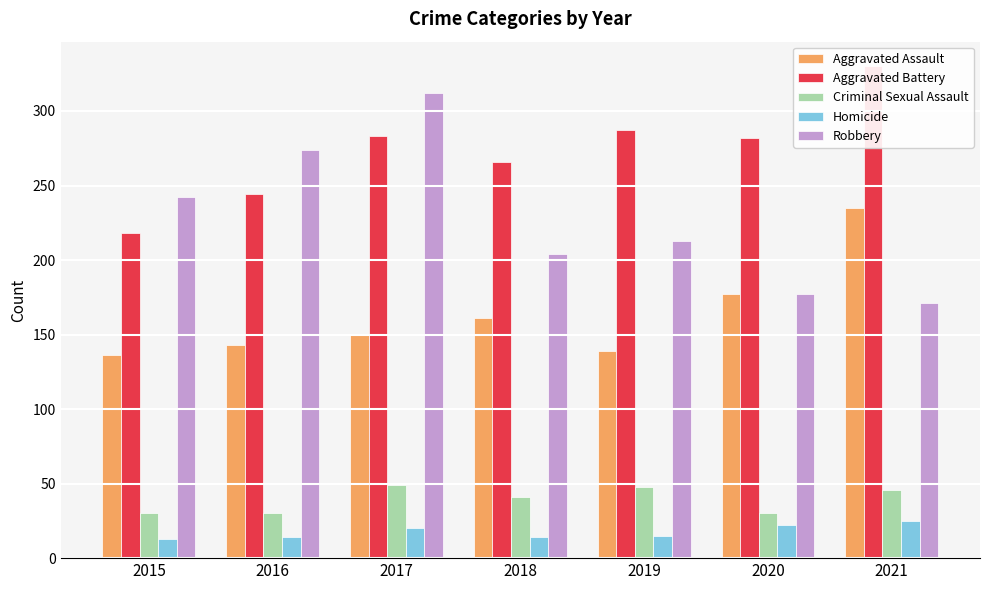

What are all the series names shown in the legend?

Aggravated Assault, Aggravated Battery, Criminal Sexual Assault, Homicide, Robbery